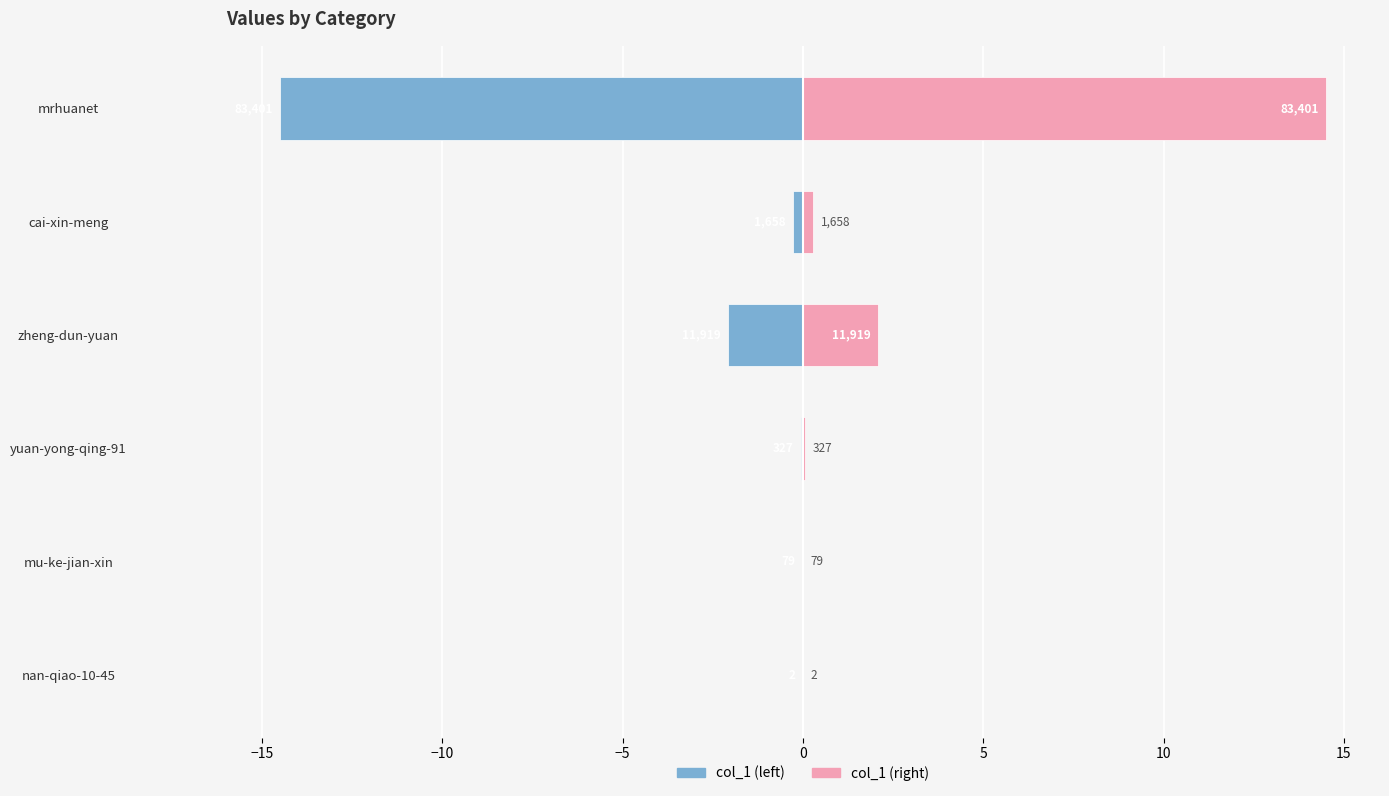

Reading left to right, extract all data points from this chart.

col_1: -0.0	-0.0	-0.1	-2.1	-0.3	-14.5
col_1 (mirrored): 0.0	0.0	0.1	2.1	0.3	14.5